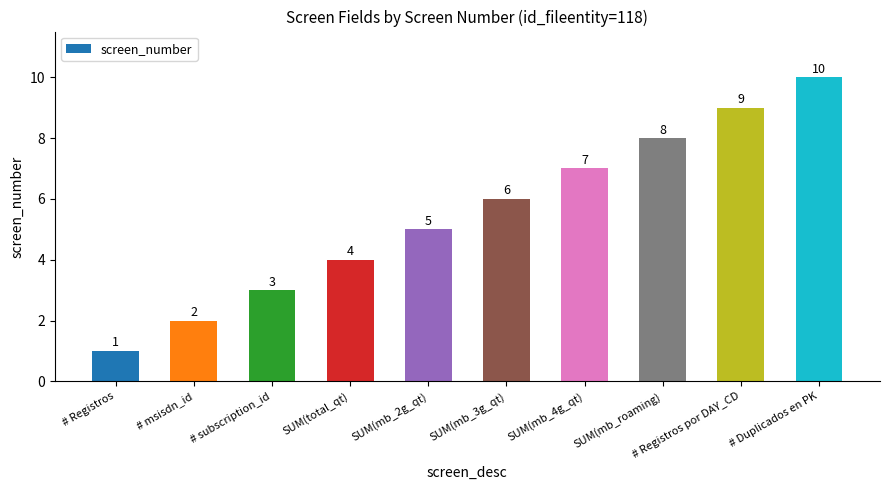

What is the change in value from # subscription_id to SUM(mb_3g_qt)?

+3